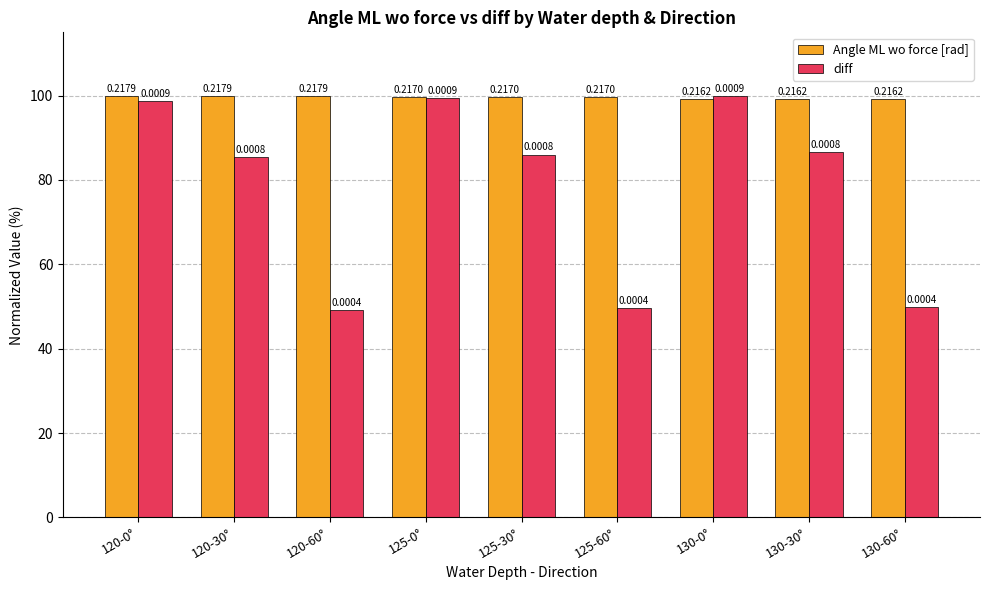

What is the total value across all series at 130-60°?

149.1